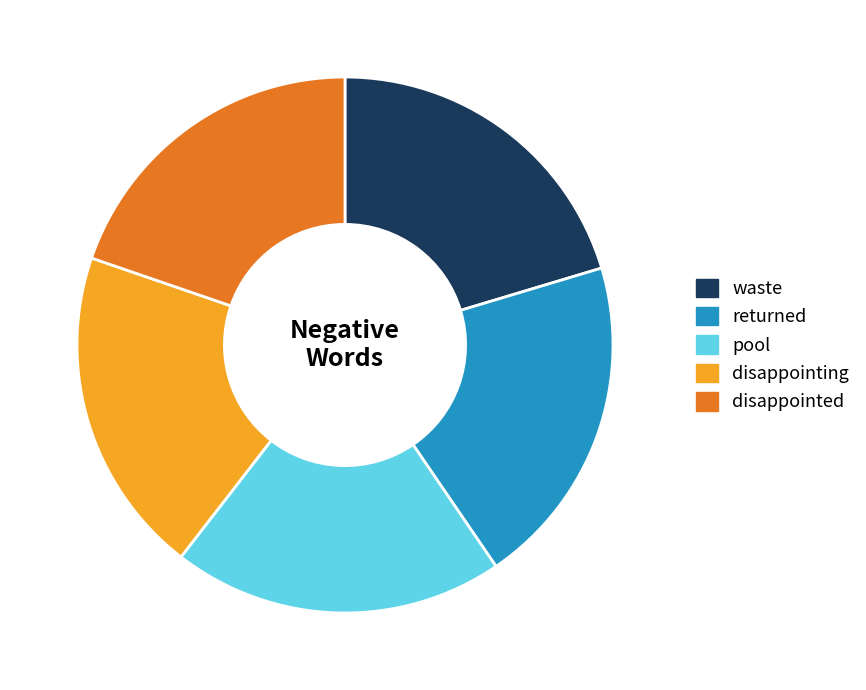

Does returned account for over 50% of the chart?

No